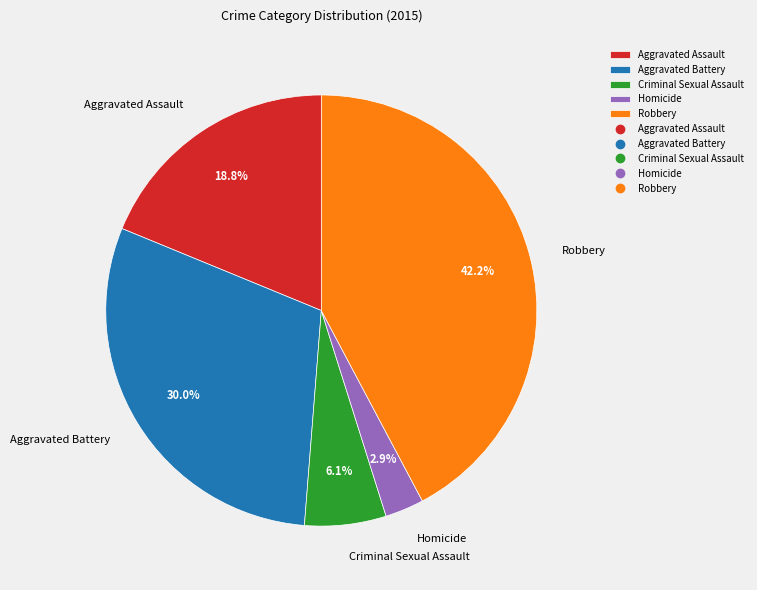

The Aggravated Assault slice represents 30% of the pie. True or false?

False